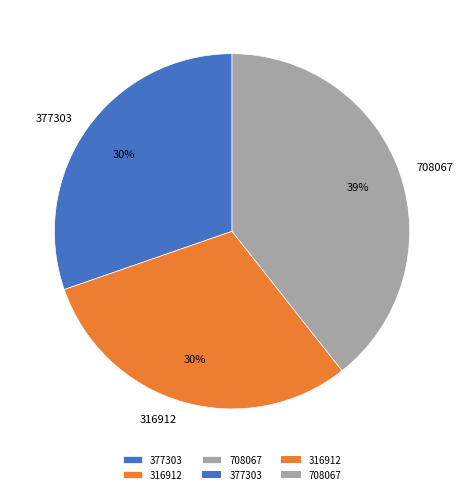

The 377303 slice represents 36% of the pie. True or false?

False